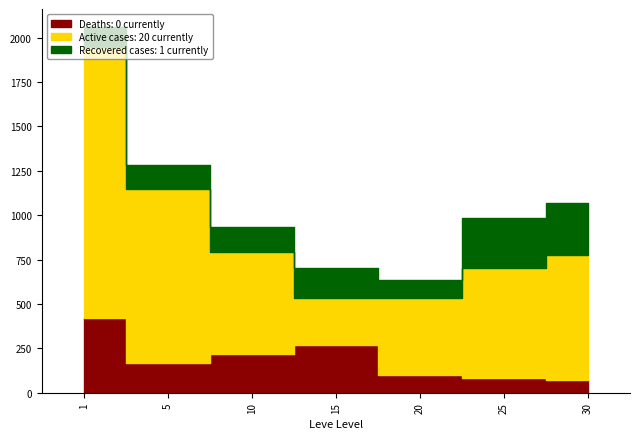

Which series has the largest range (max minus min)?

Active cases: 20 currently